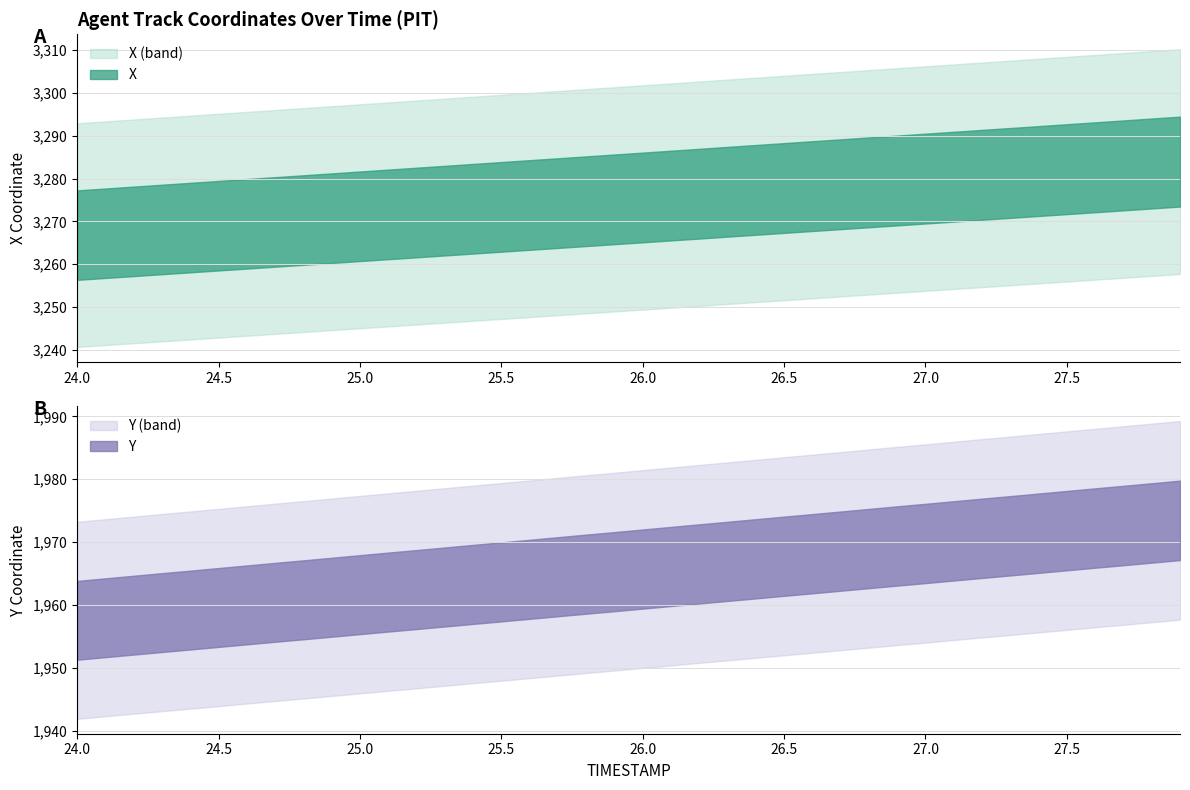

True or false: X and Y intersect in this chart.

False